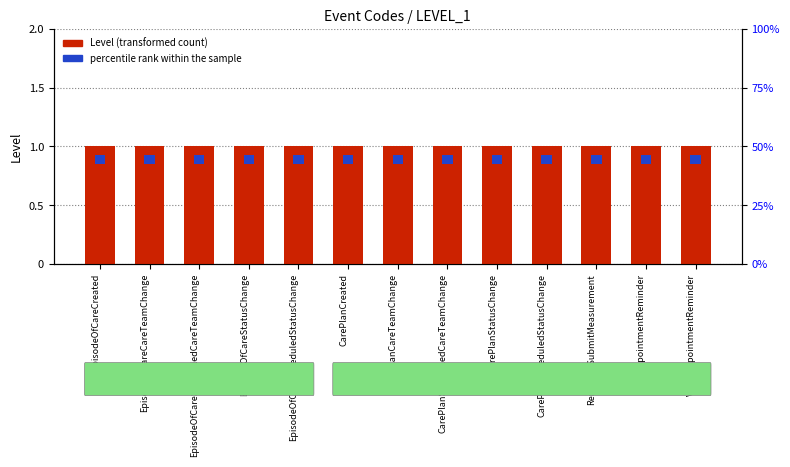

List the series in order of their overall mean, highest first.

Level, percentile rank within the sample